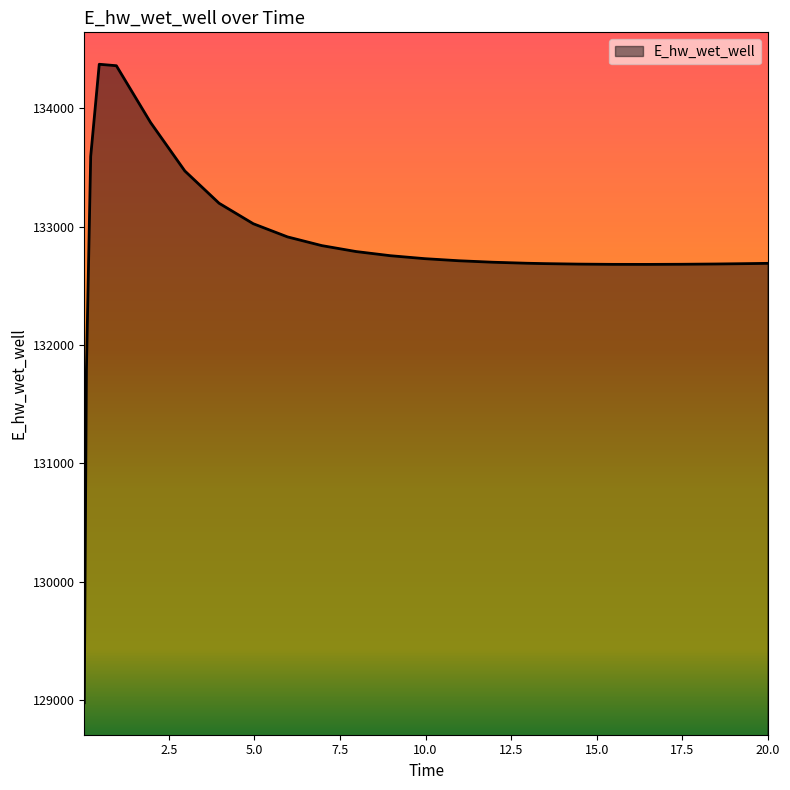

True or false: the data has more than 0 interior local peaks.

True